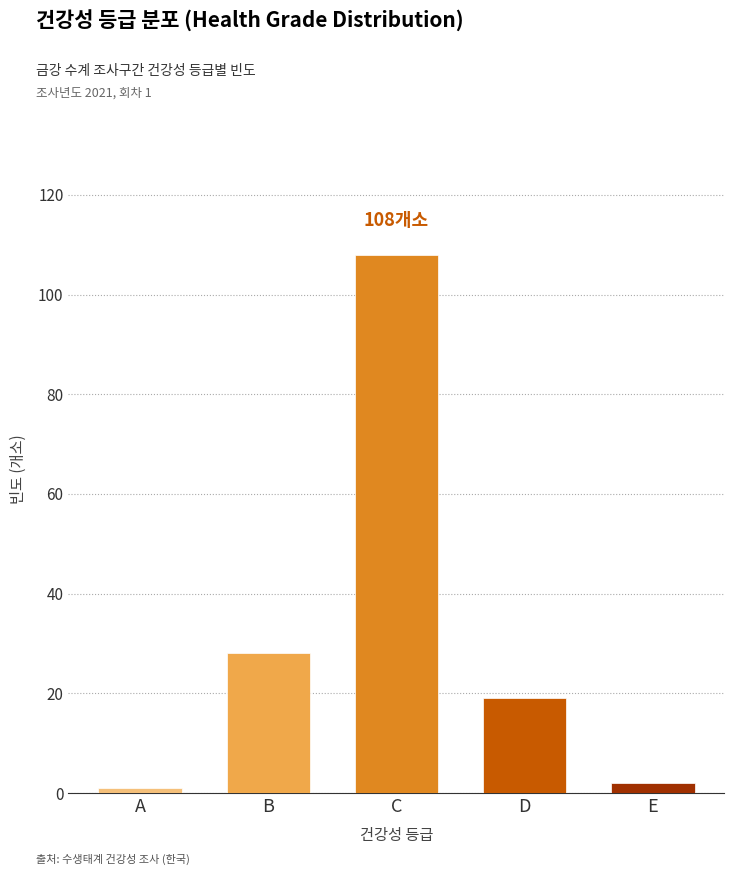

Reading left to right, what are all the values shown in this chart?

1	28	108	19	2